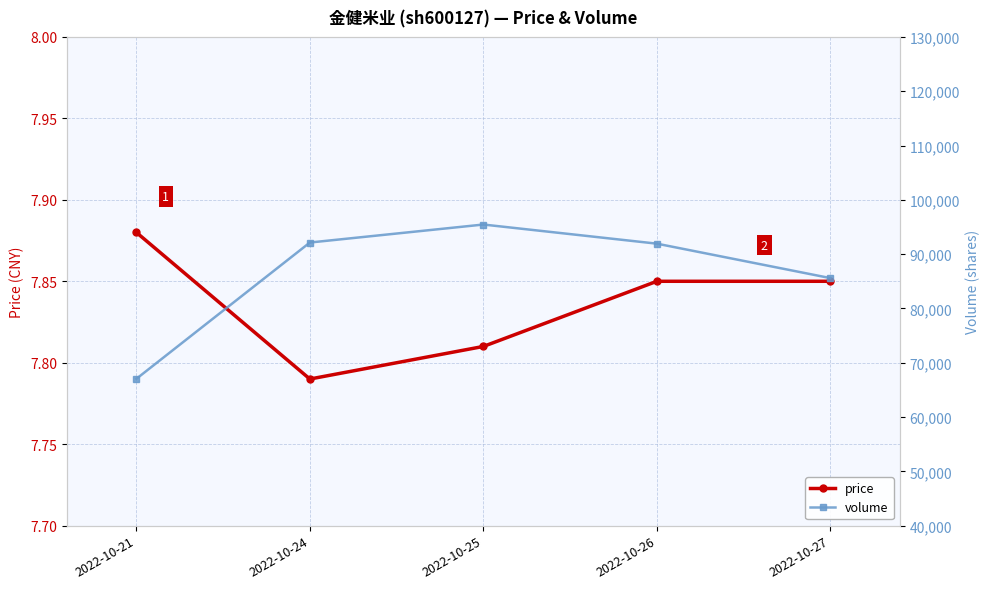

Where is price nearest to the value 7?

2022-10-24